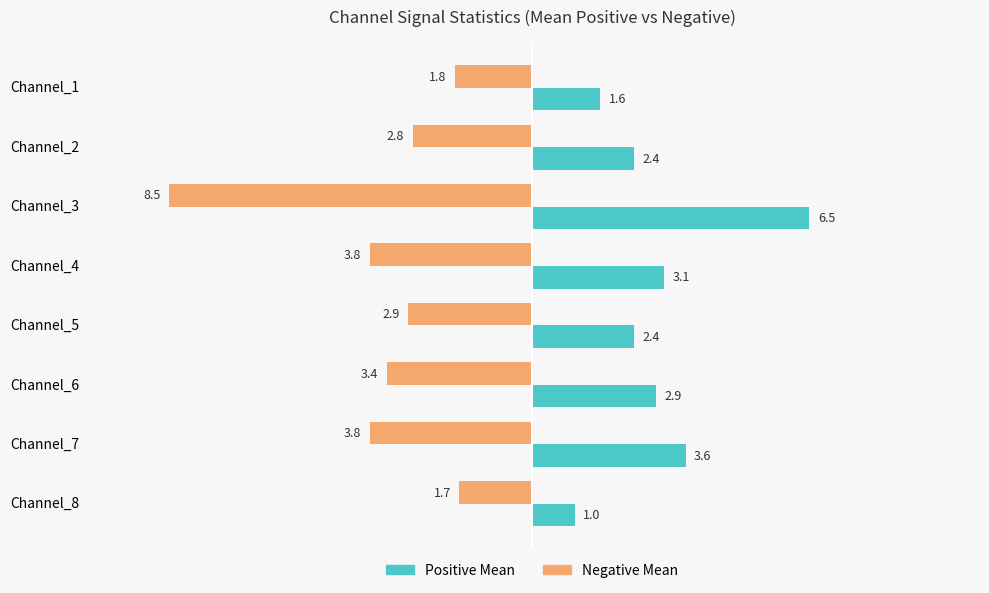

What is the total value across all series at Channel_2?

-0.4